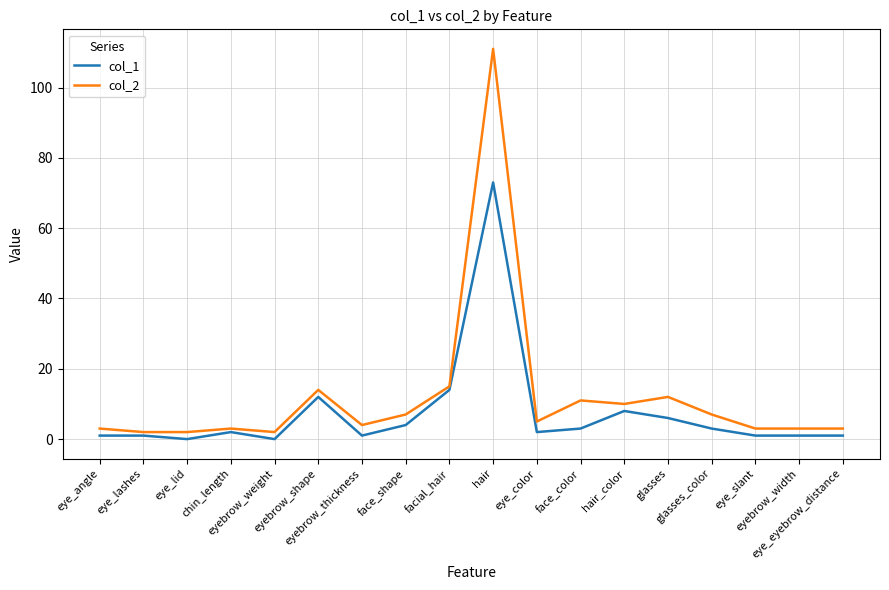

Read the col_1 value at facial_hair, to the nearest 10.

10